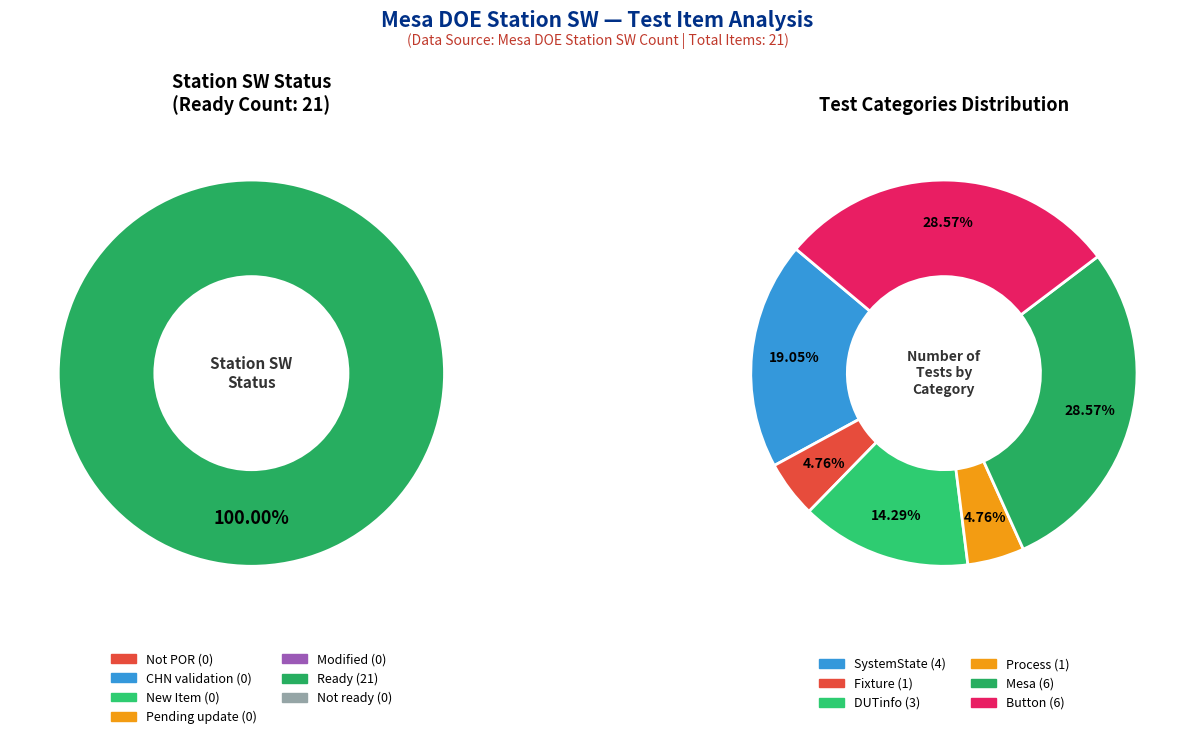

Rank the categories by value from lowest to highest.

Not POR, CHN validation, New Item, Pending update, Modified, Not ready, Ready